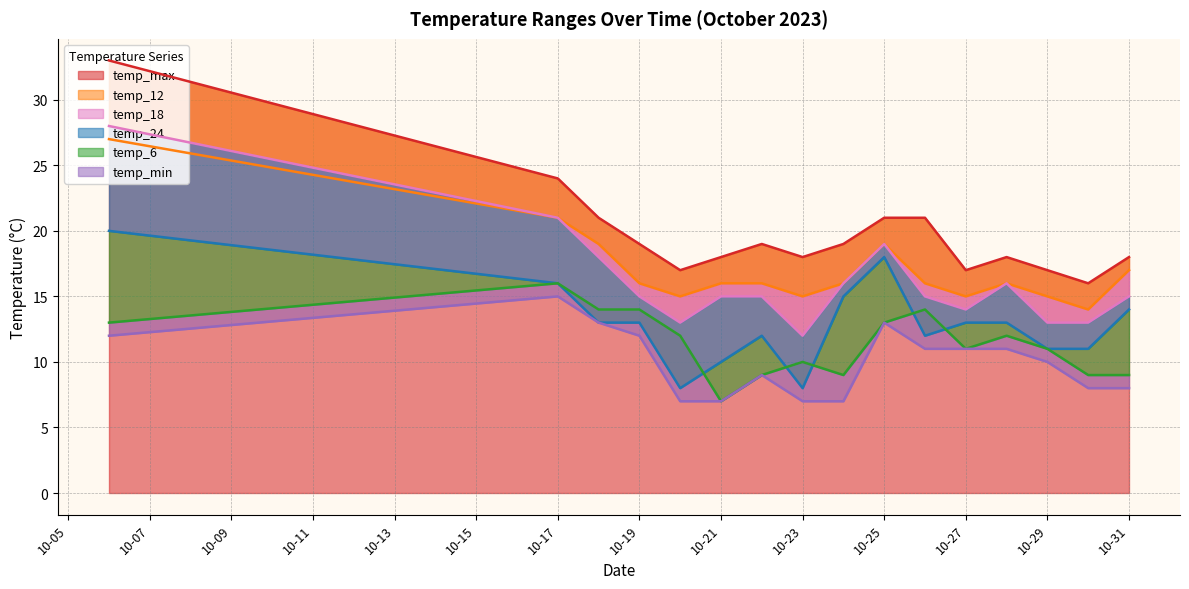

Which series changed the most between 2023-10-24 and 2023-10-28?

temp_min